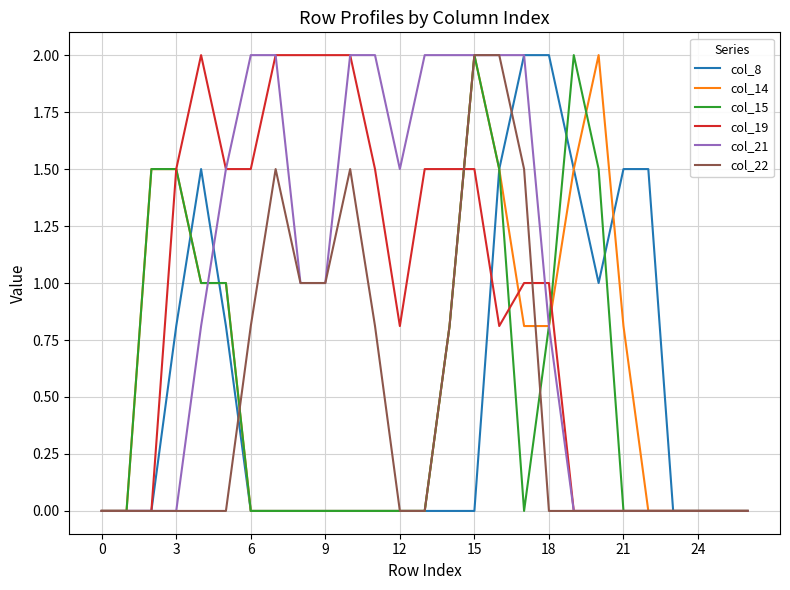

Which category has the highest value in the col_14 series?

15